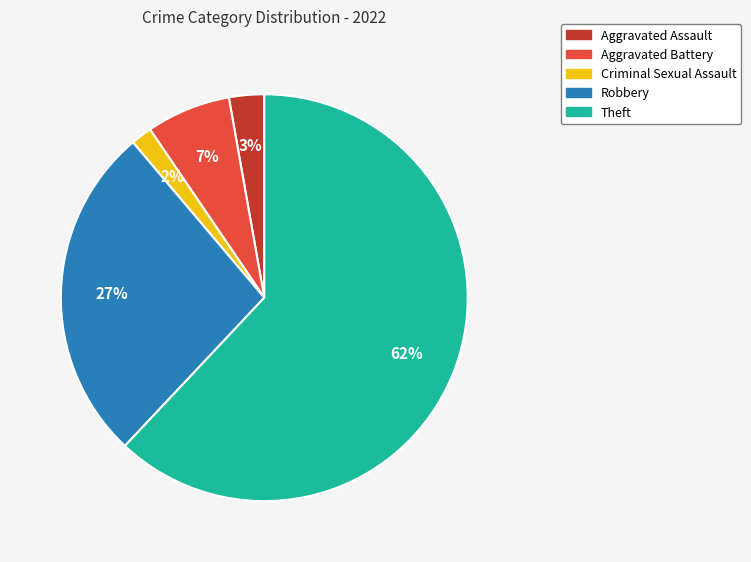

What is the largest slice in the pie chart?

Theft